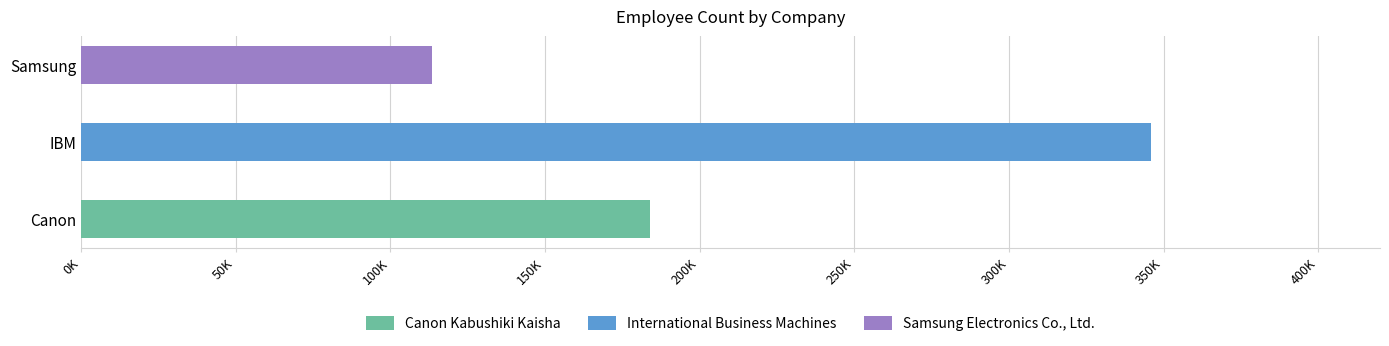

What is the sum of the values at International Business Machines and Canon Kabushiki Kaisha?

529934